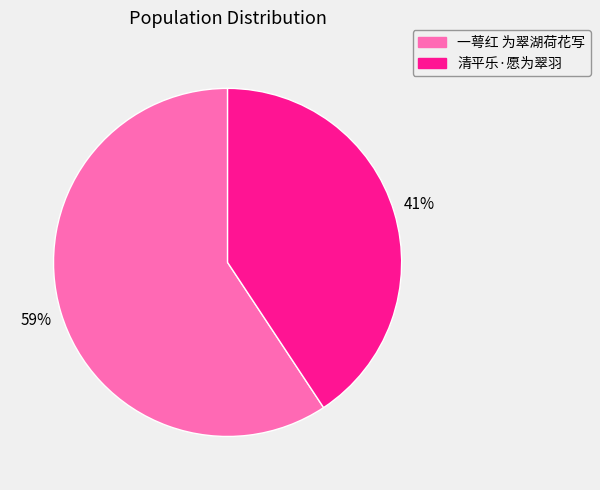

Does any single category account for the majority?

Yes